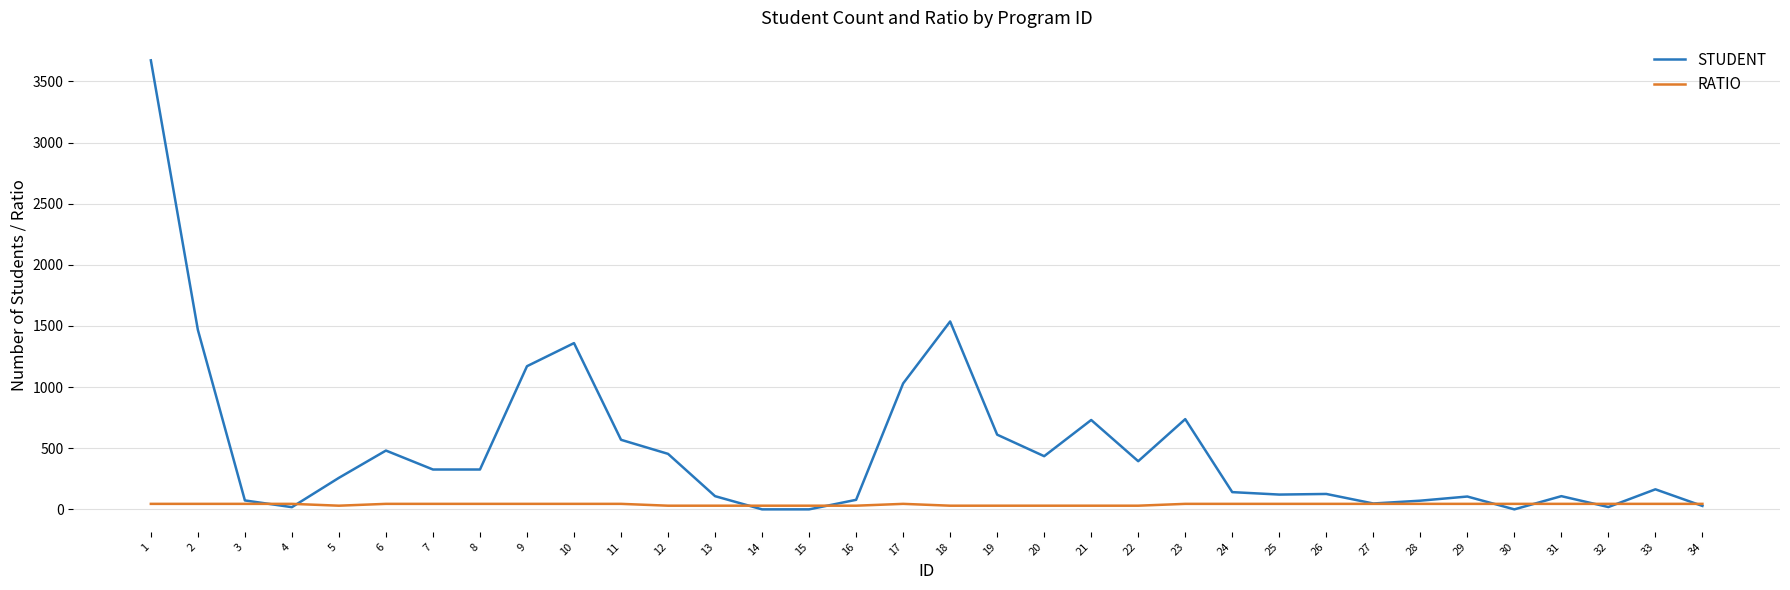

What is the maximum value shown in the chart?

3673